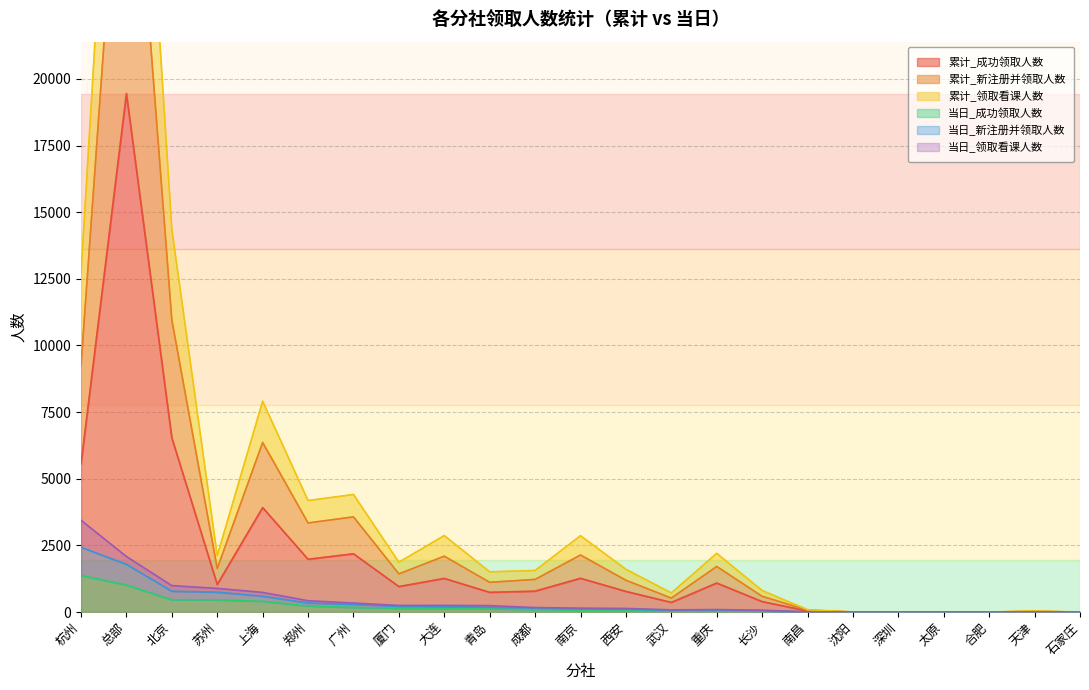

Read the 当日_新注册并领取人数 value at 北京.

780